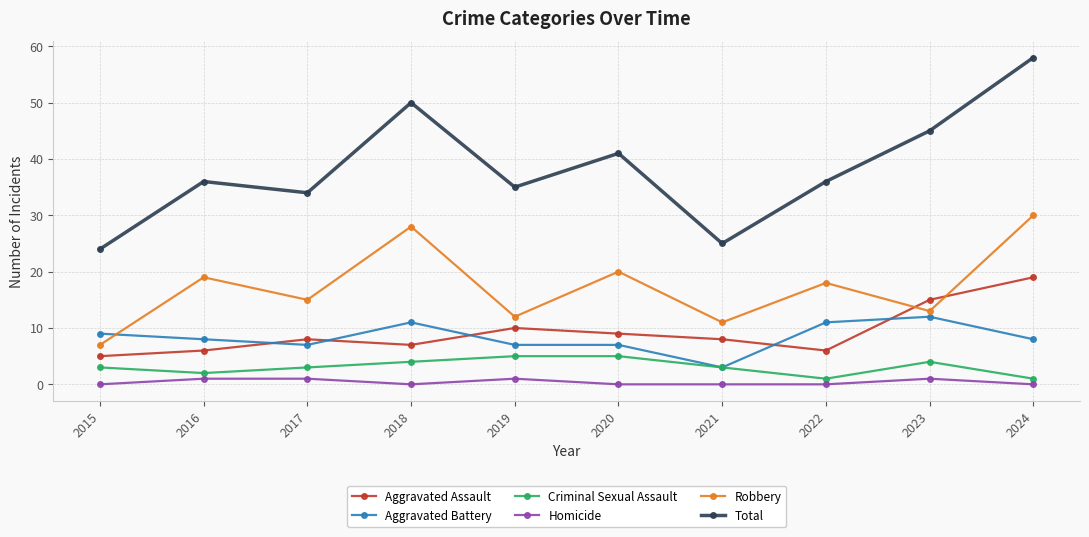

What is the value of the Total point at the 8th from the left?

36